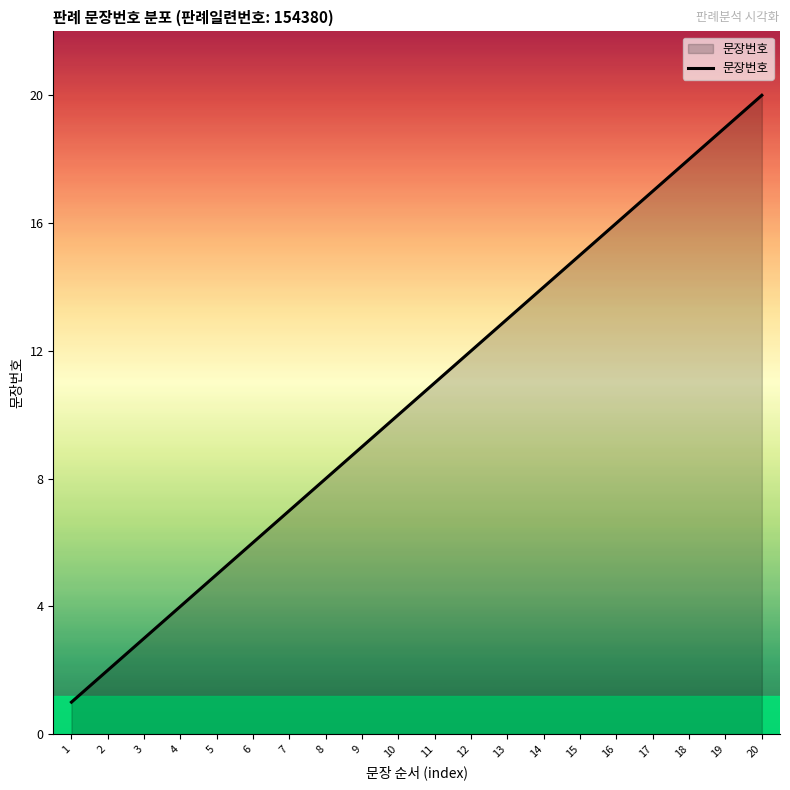

Reading left to right, list all the values displayed in this chart.

1	2	3	4	5	6	7	8	9	10	11	12	13	14	15	16	17	18	19	20